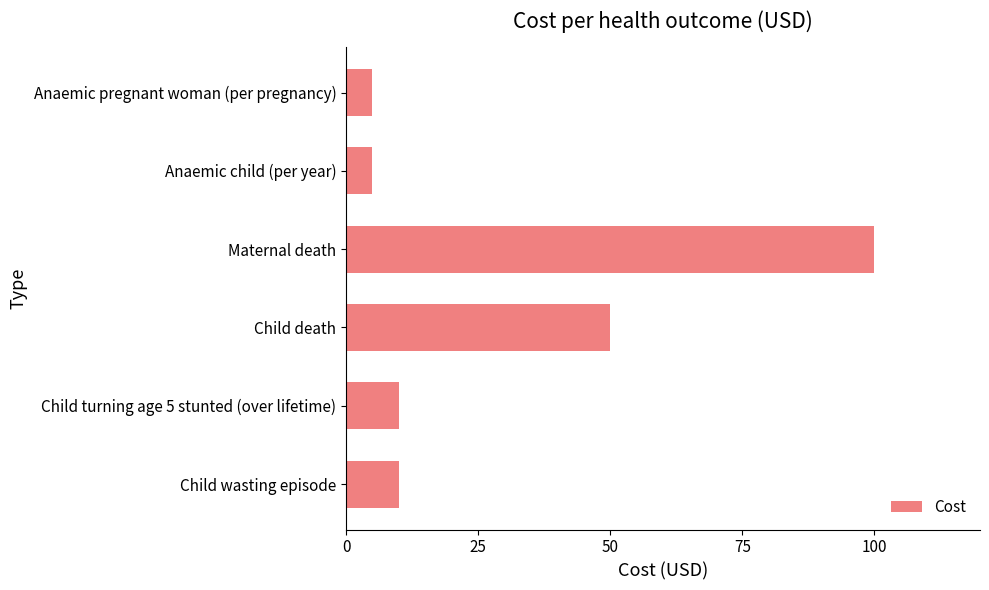

Approximately how many times larger is the value at Child wasting episode compared to Anaemic child (per year)?

2.0